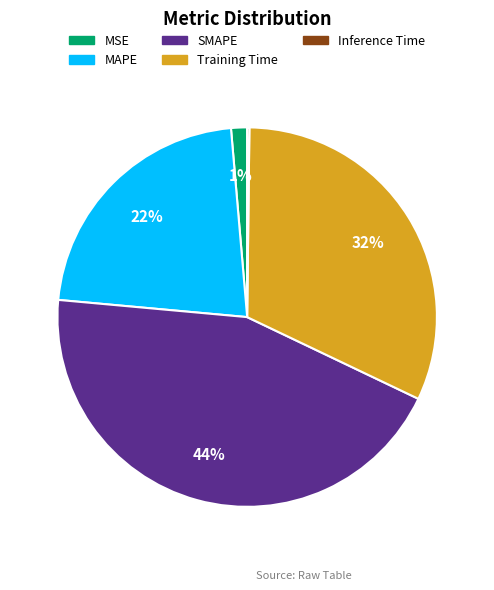

Which slice is the largest?

SMAPE